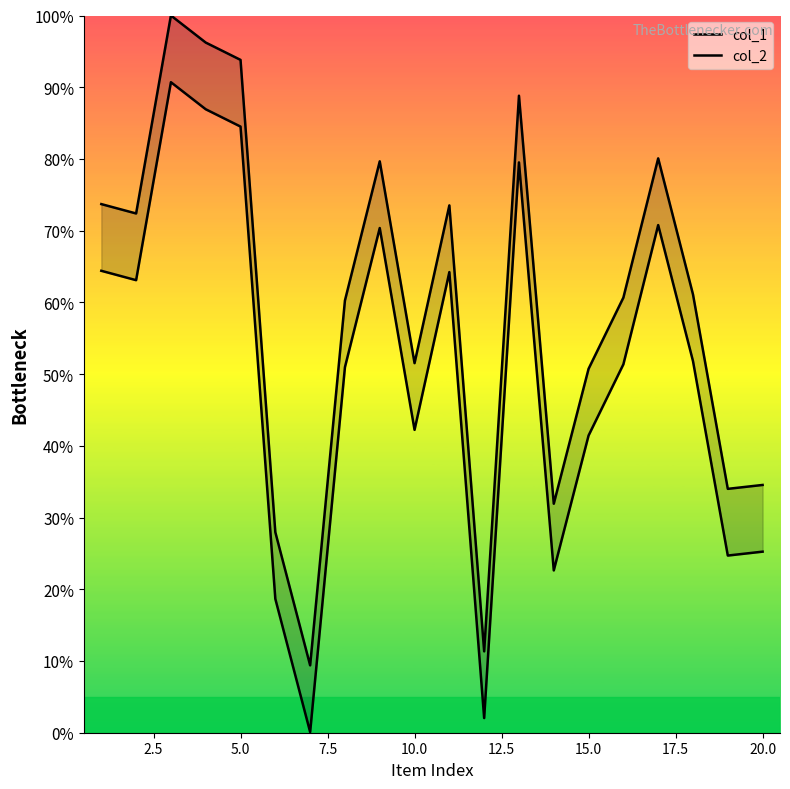

True or false: col_1 has more than 0 interior local peaks.

True